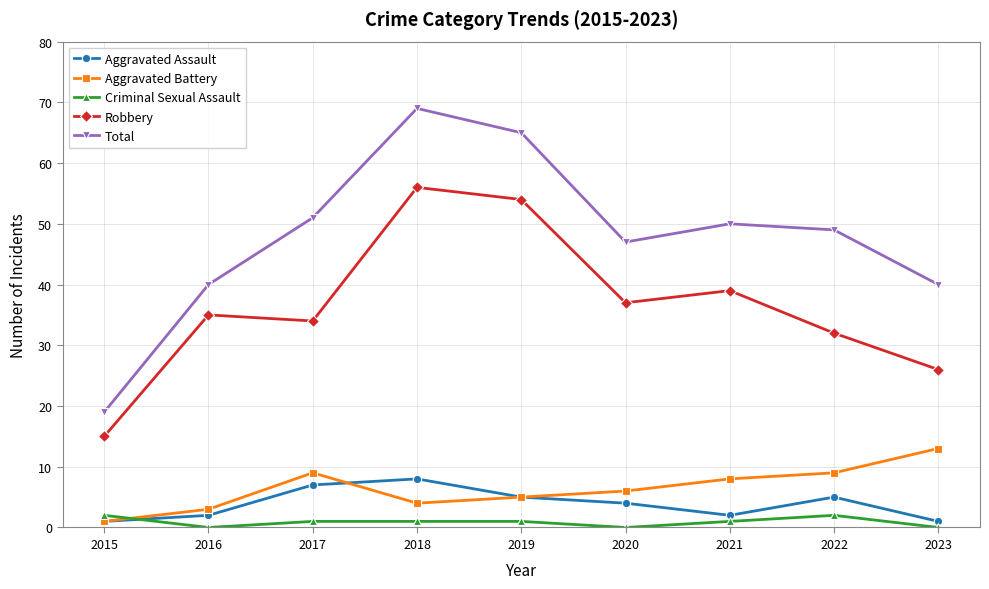

True or false: Total and Aggravated Battery cross at least once.

False